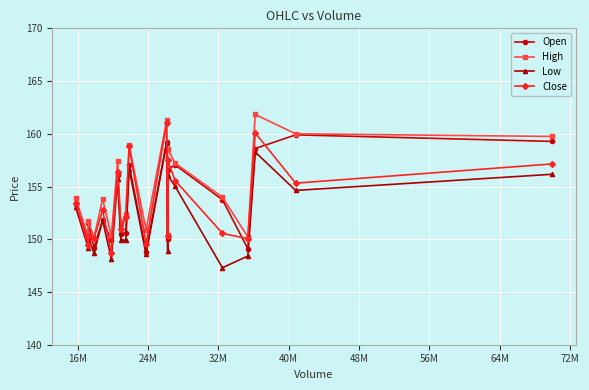

In Low, how many points are higher than both neighbors (excluding endpoints)?

7